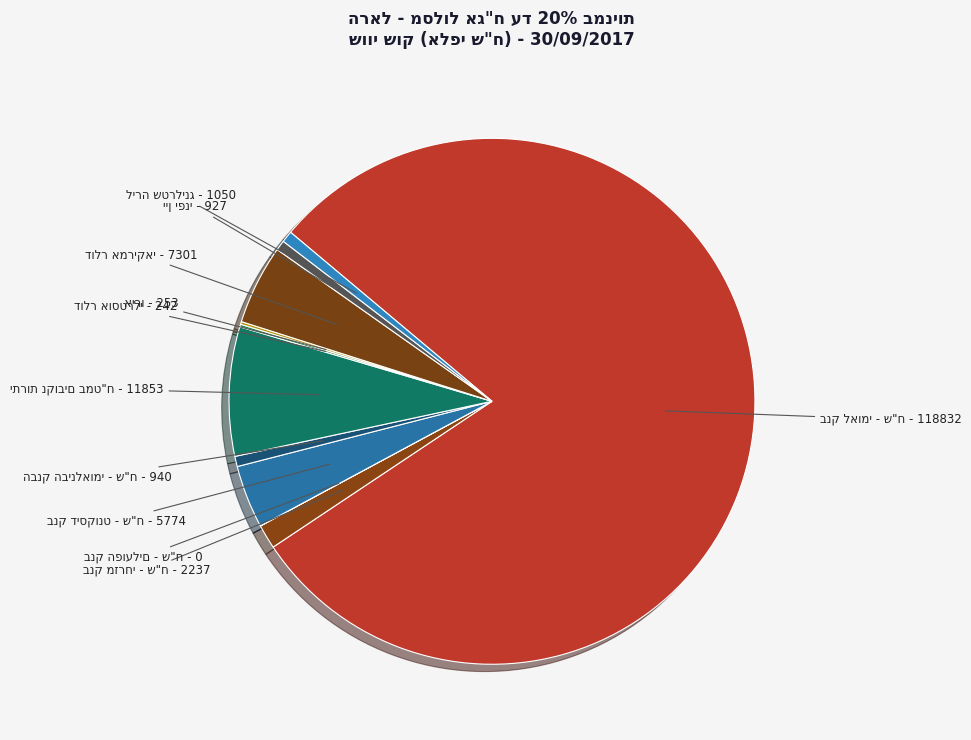

Is there any slice that represents more than half of the pie?

Yes